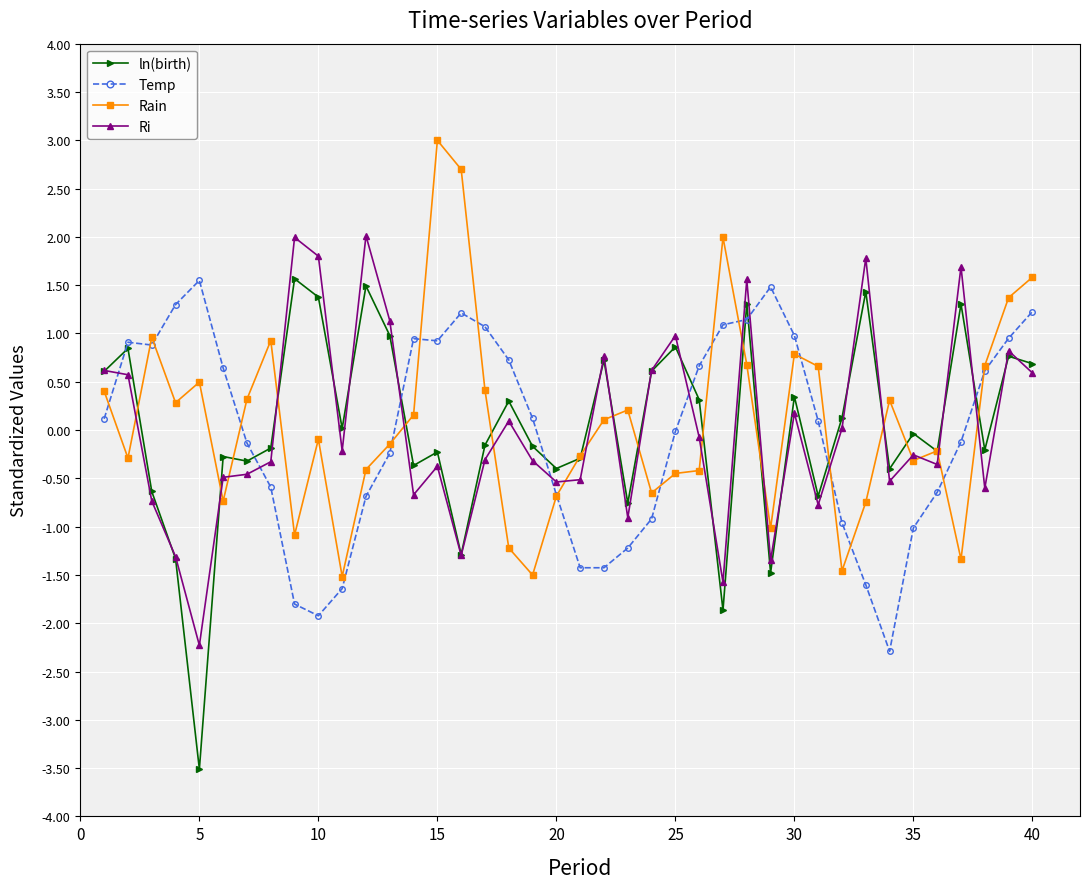

Which series ends up on top after the final intersection of Ri and Temp?

Temp